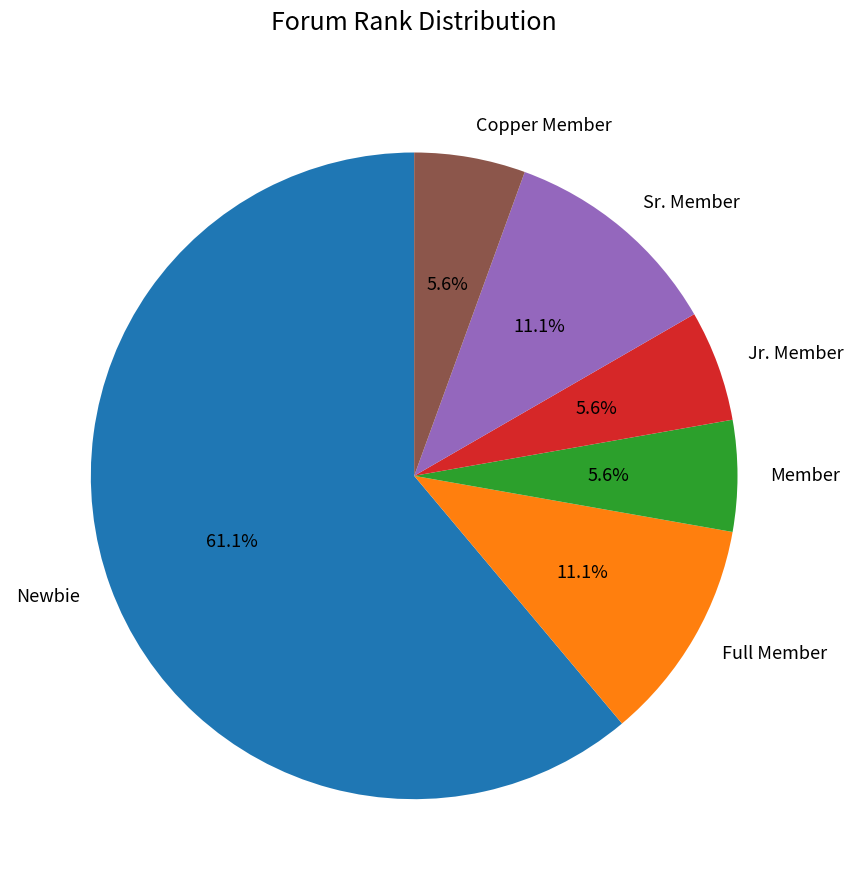

What is the largest slice in the pie chart?

Newbie